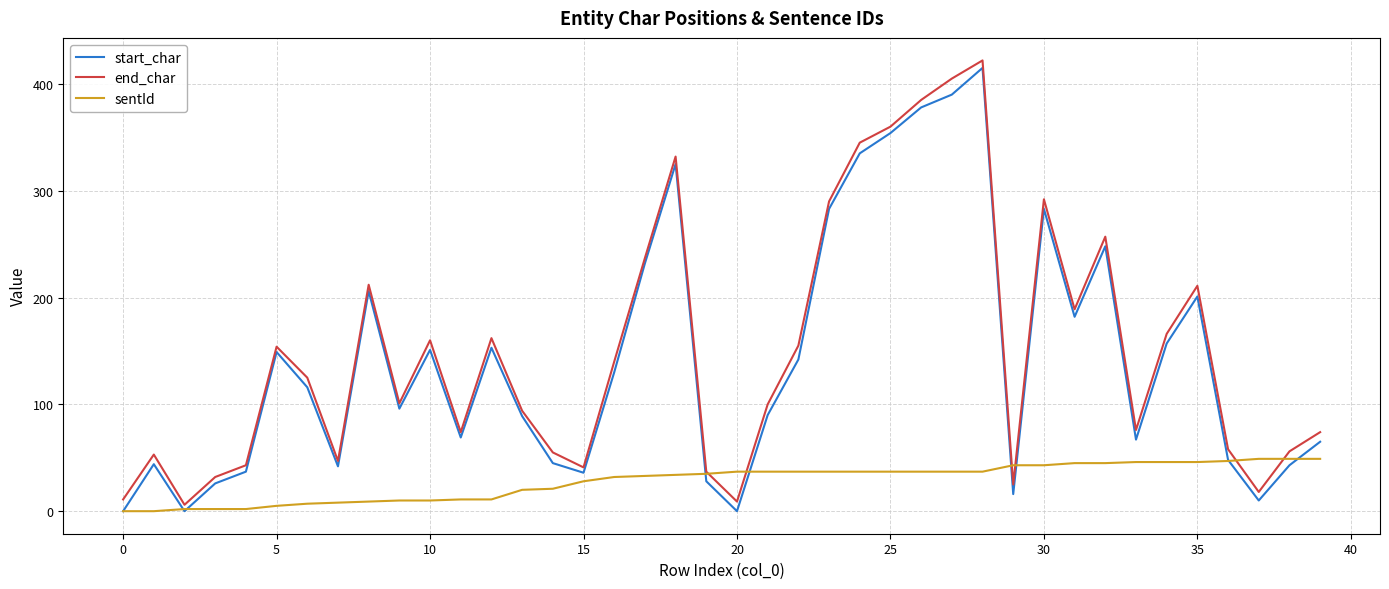

Does the chart have visible grid lines?

Yes